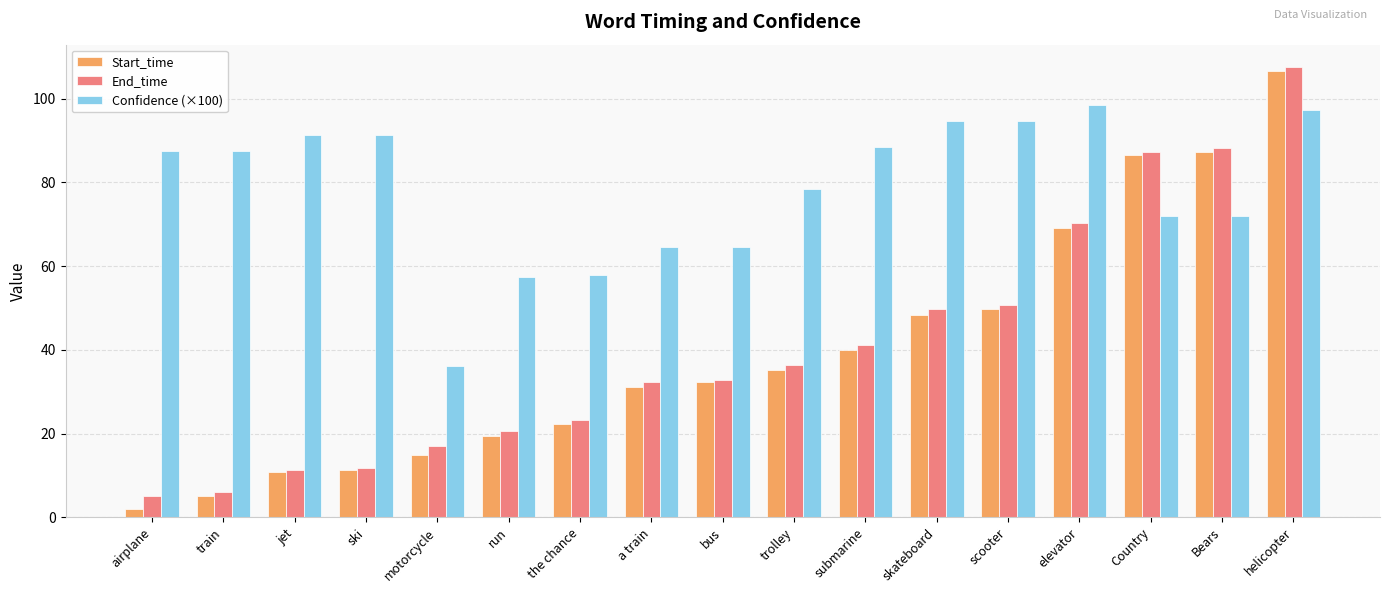

How many data points does each series have?

17